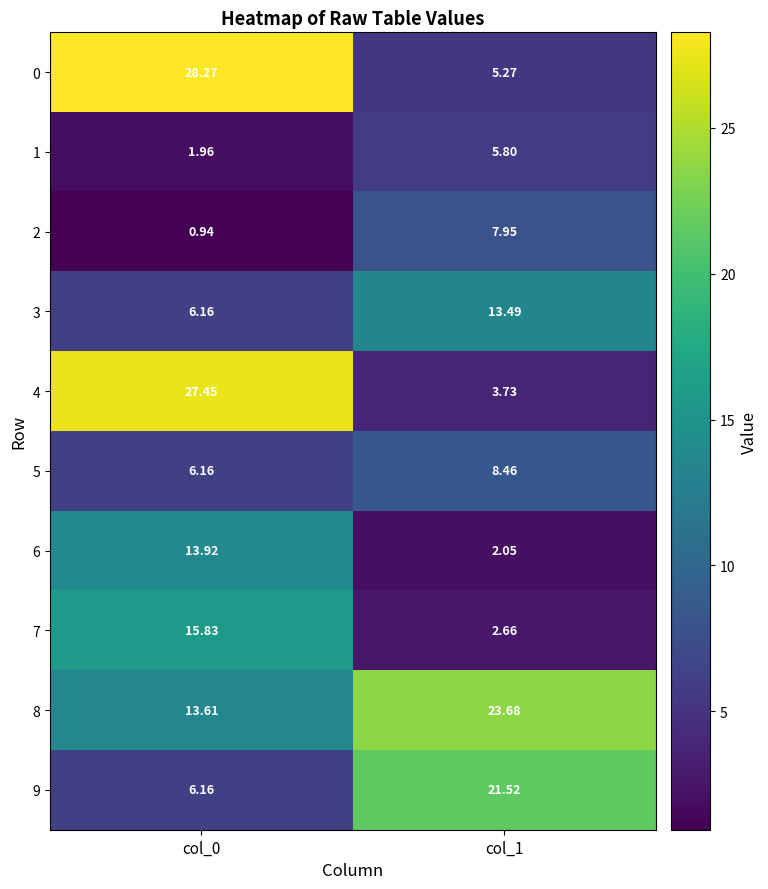

At how many categories does at least one series exceed 20?

2